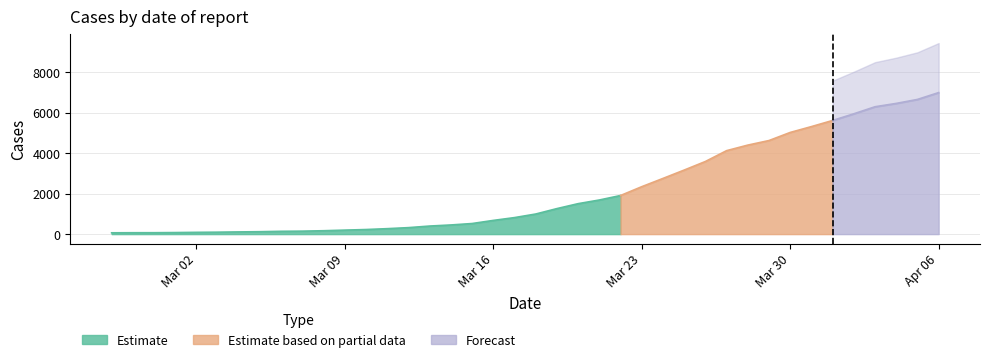

Approximately how many times larger is the value at 2020-04-06 compared to 2020-03-24?

2.5